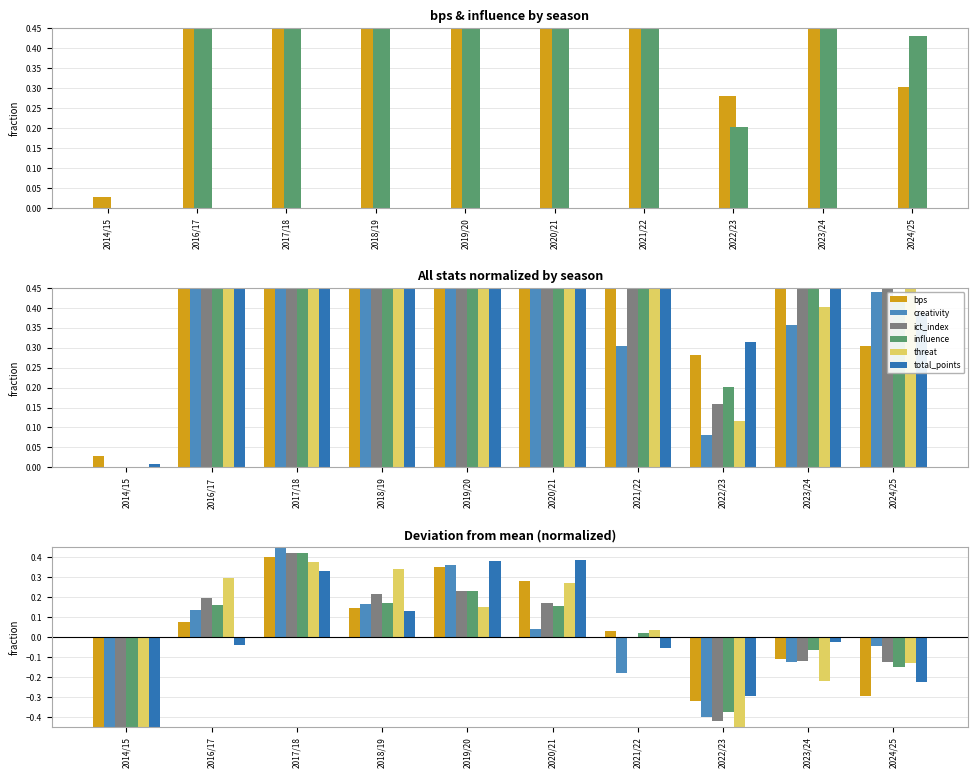

Reading left to right, transcribe all the data shown in this chart.

bps: 2014/15=-0.6	2016/17=0.1	2017/18=0.4	2018/19=0.1	2019/20=0.4	2020/21=0.3	2021/22=0.0	2022/23=-0.3	2023/24=-0.1	2024/25=-0.3
influence: 2014/15=-0.6	2016/17=0.2	2017/18=0.4	2018/19=0.2	2019/20=0.2	2020/21=0.2	2021/22=0.0	2022/23=-0.4	2023/24=-0.1	2024/25=-0.1
creativity: 2014/15=-0.5	2016/17=0.1	2017/18=0.5	2018/19=0.2	2019/20=0.4	2020/21=0.0	2021/22=-0.2	2022/23=-0.4	2023/24=-0.1	2024/25=-0.0
ict_index: 2014/15=-0.6	2016/17=0.2	2017/18=0.4	2018/19=0.2	2019/20=0.2	2020/21=0.2	2021/22=-0.0	2022/23=-0.4	2023/24=-0.1	2024/25=-0.1
threat: 2014/15=-0.6	2016/17=0.3	2017/18=0.4	2018/19=0.3	2019/20=0.2	2020/21=0.3	2021/22=0.0	2022/23=-0.5	2023/24=-0.2	2024/25=-0.1
total_points: 2014/15=-0.6	2016/17=-0.0	2017/18=0.3	2018/19=0.1	2019/20=0.4	2020/21=0.4	2021/22=-0.1	2022/23=-0.3	2023/24=-0.0	2024/25=-0.2